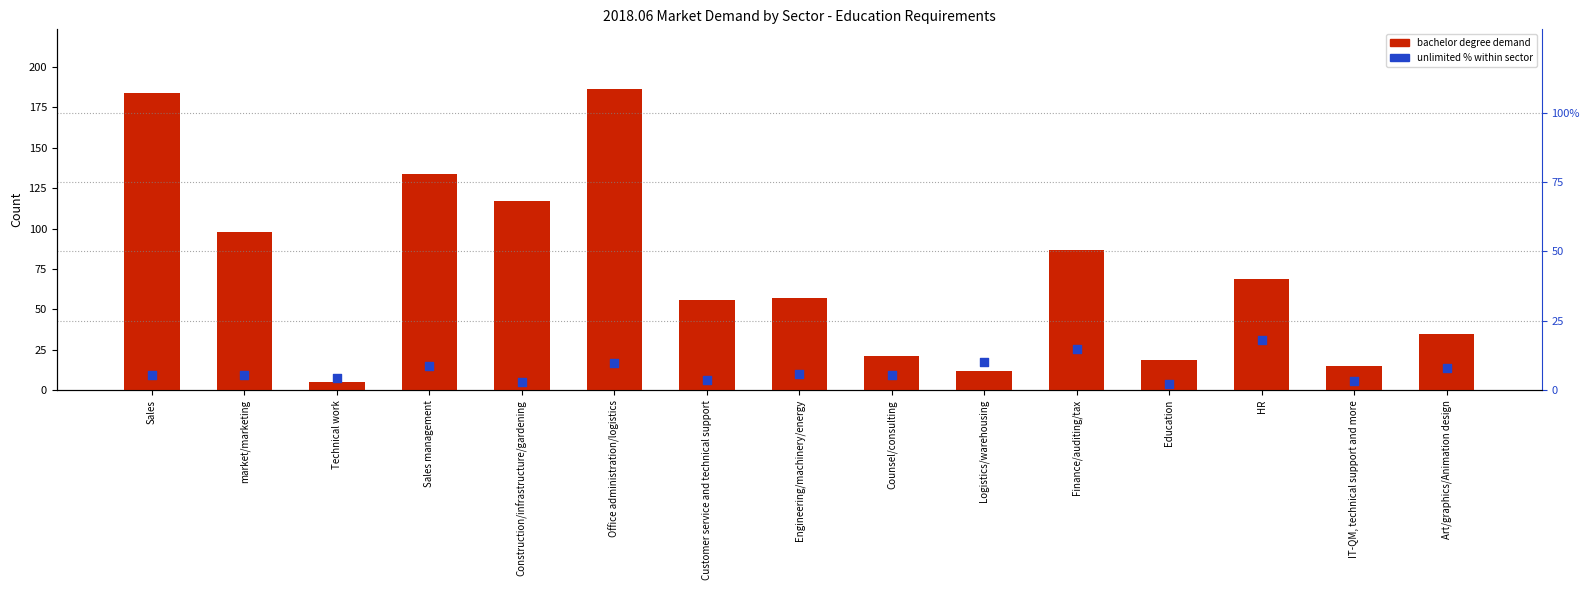

At how many categories does at least one series exceed 117?

3